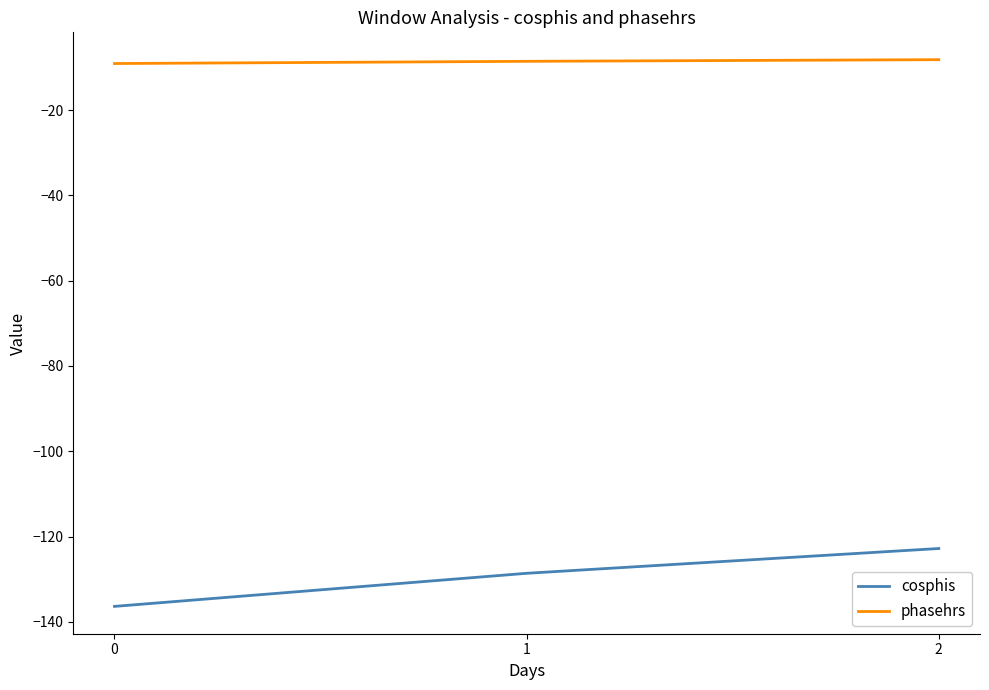

Rank the categories by cosphis value from lowest to highest.

0, 1, 2